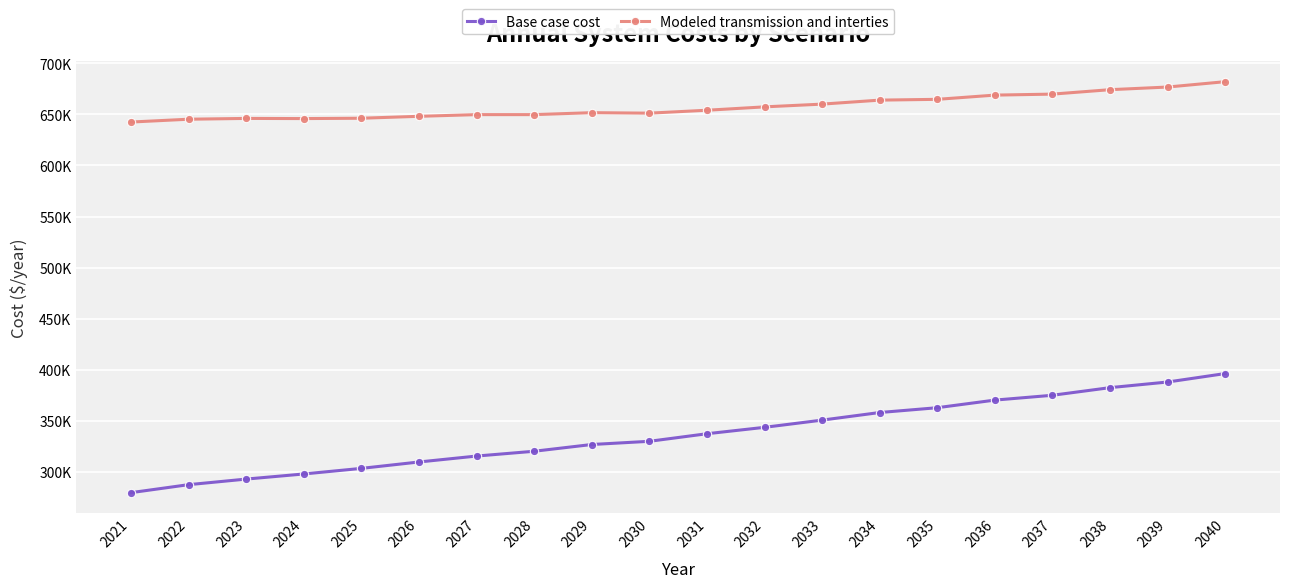

Reading right to left, list all the values displayed in this chart.

Base case cost: 396100.0	387809.8	382292.2	374811.3	370086.8	362625.4	357905.8	350463.9	343391.7	337105.4	329691.9	326552.0	319940.6	315235.6	309425.5	303158.6	297675.1	292671.1	287193.3	279367.9
Modeled transmission and interties: 682146.6	676883.9	674293.3	669946.7	668970.0	664834.5	664057.2	660142.0	657445.1	654144.2	651286.0	651755.9	649848.9	649844.6	648190.8	646310.2	645968.8	646128.6	645344.8	642575.1